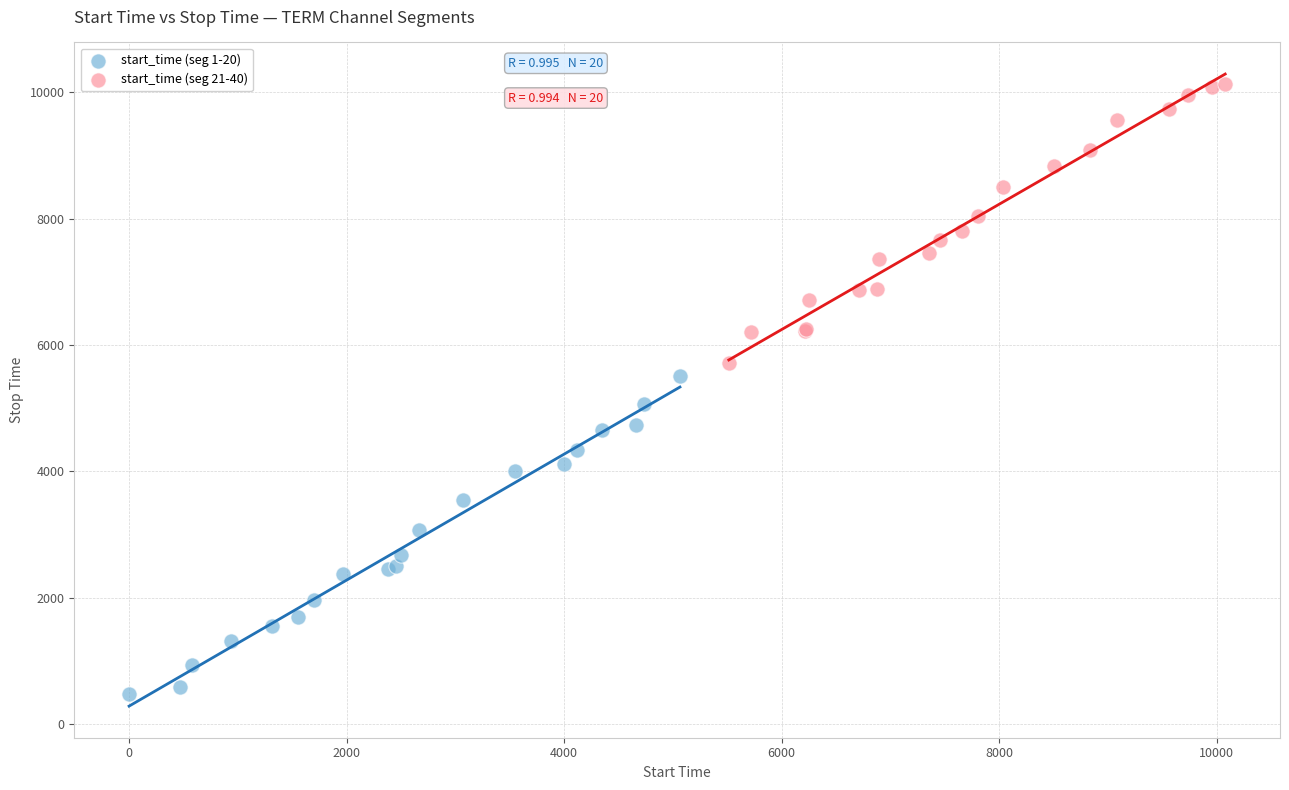

Which series has the widest spread of Y values?

start_time (seg 1-20)